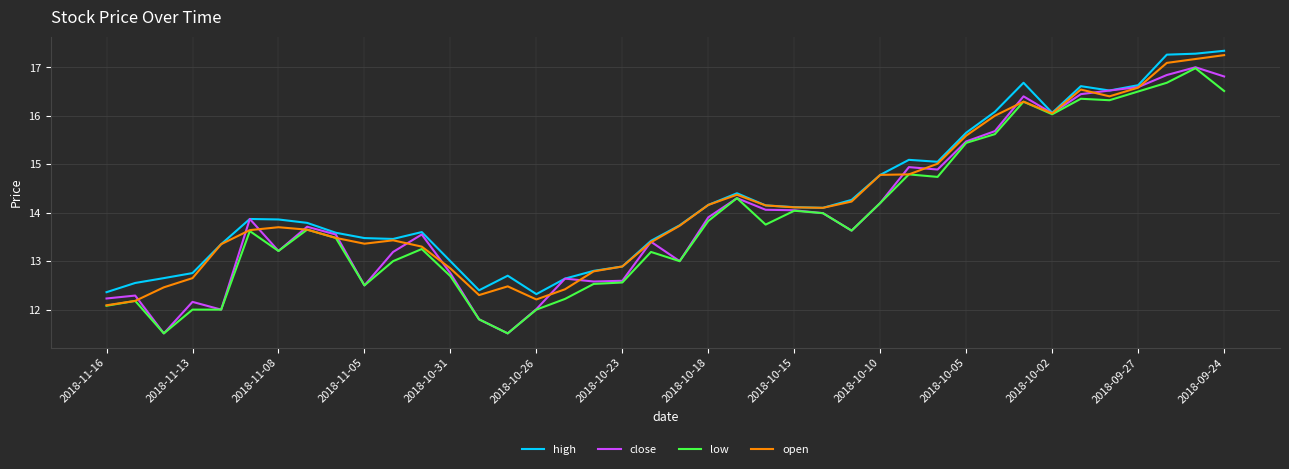

Which series has the largest range (max minus min)?

close